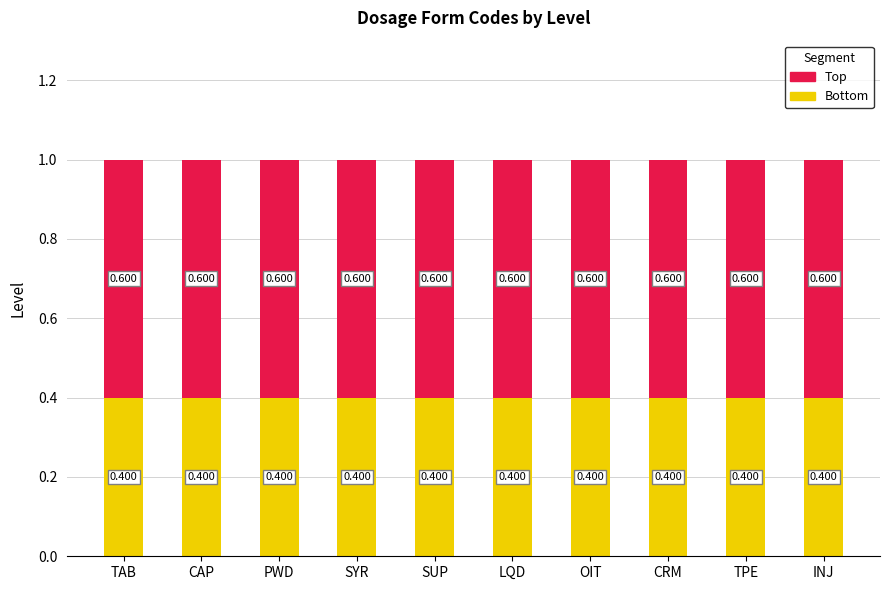

What are all the series names shown in the legend?

Top, Bottom